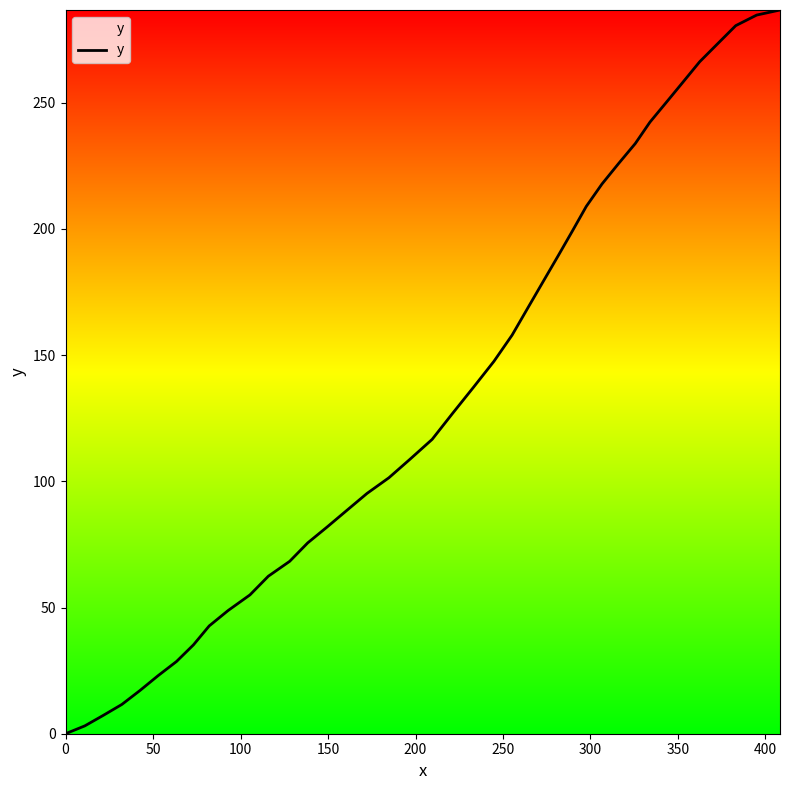

What is the difference between the maximum and minimum values?

286.7